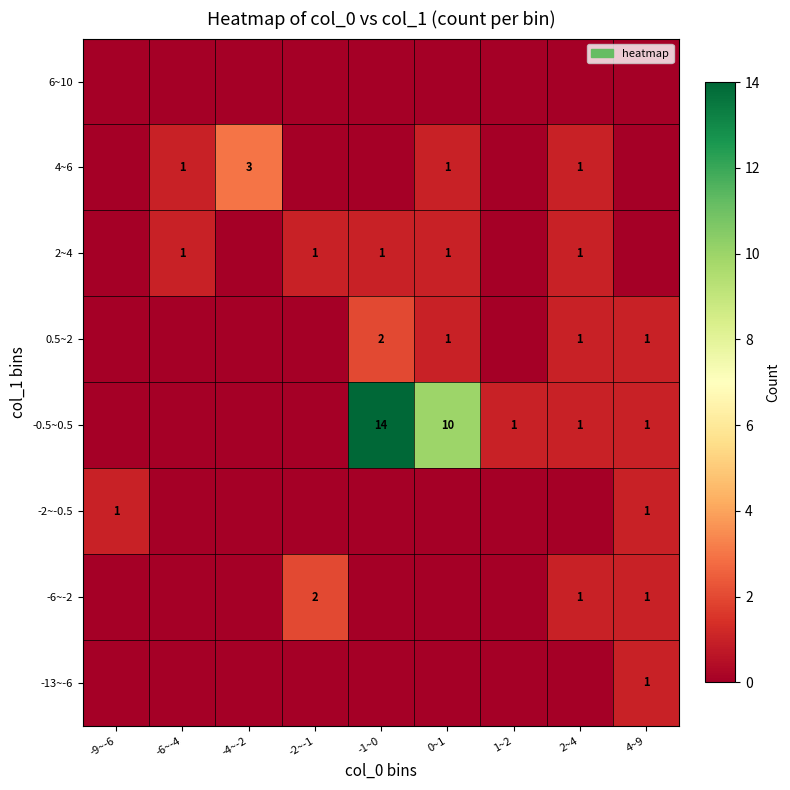

How many data points does each series have?

9